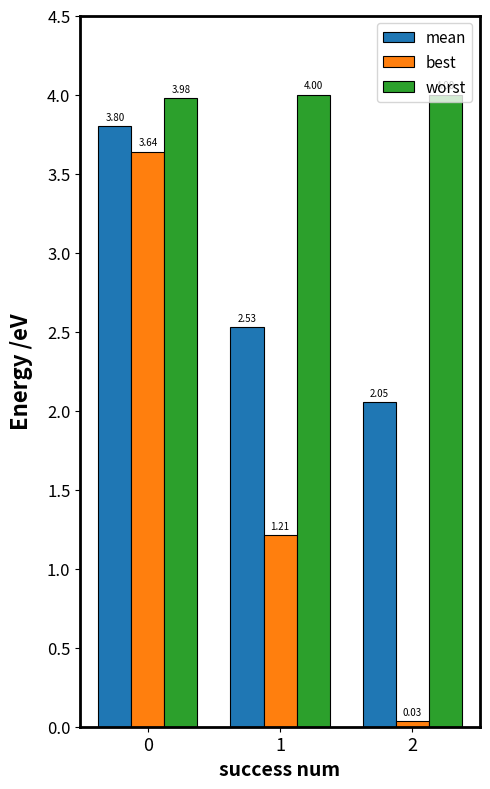

Rank the series at 0 from lowest to highest value.

best, mean, worst